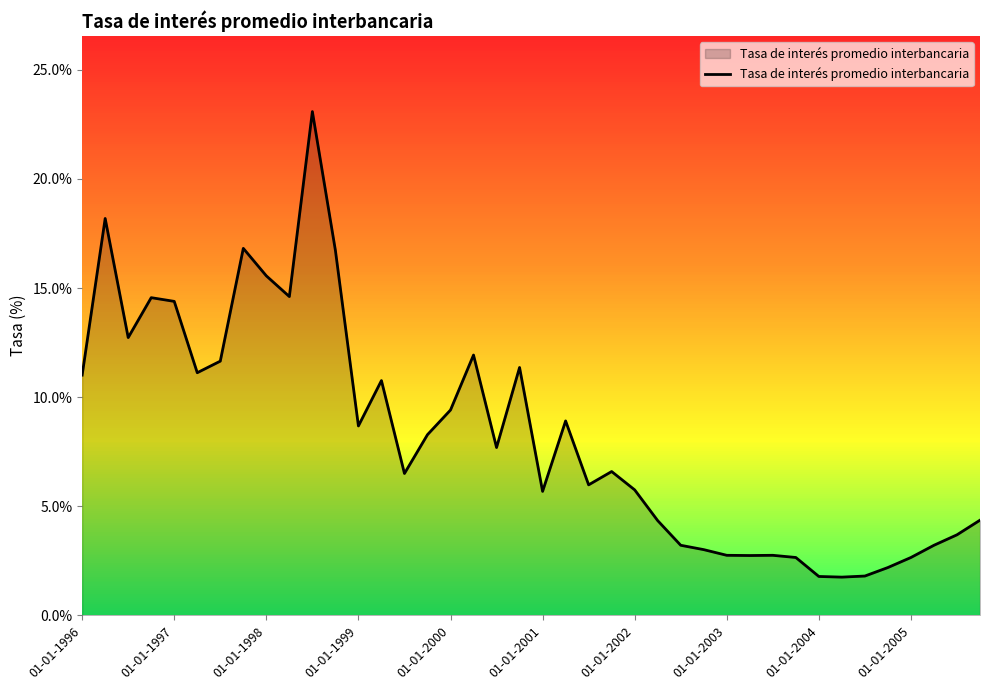

What is the greatest value displayed?

23.1